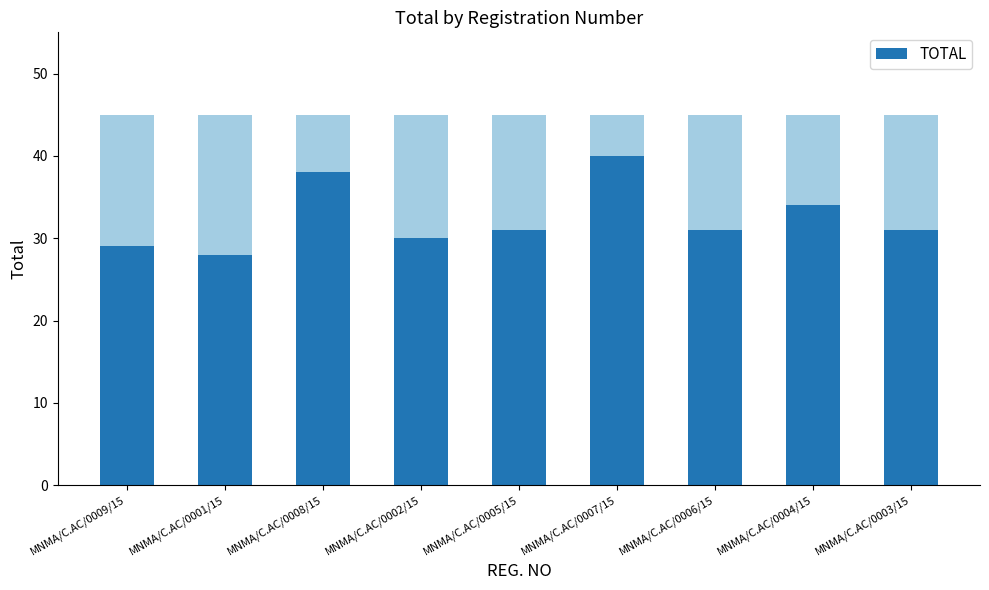

Rank the categories by value from highest to lowest.

MNMA/C.AC/0007/15, MNMA/C.AC/0008/15, MNMA/C.AC/0004/15, MNMA/C.AC/0005/15, MNMA/C.AC/0006/15, MNMA/C.AC/0003/15, MNMA/C.AC/0002/15, MNMA/C.AC/0009/15, MNMA/C.AC/0001/15